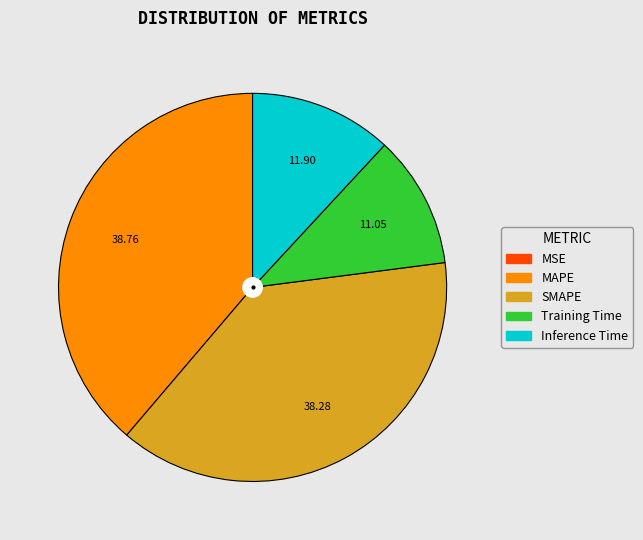

Is there any slice that represents more than half of the pie?

No